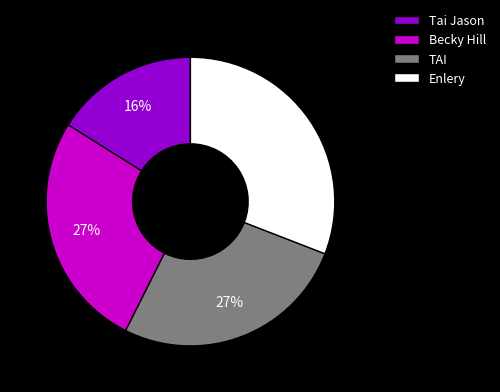

Which has a higher value, Becky Hill or Enlery?

Enlery